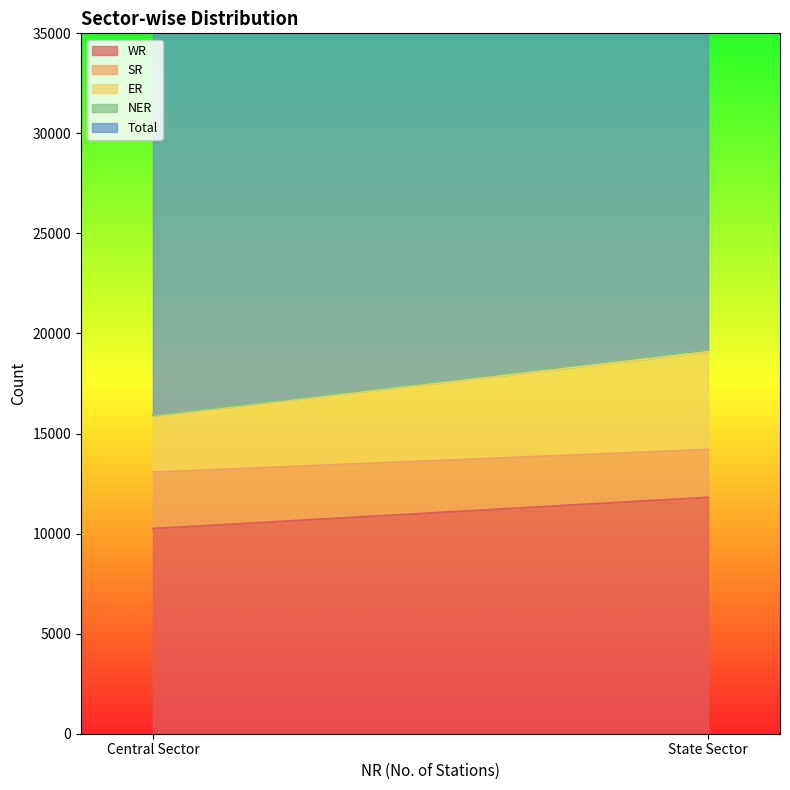

Is the value of NER at Central Sector greater than the value of Total at State Sector?

No